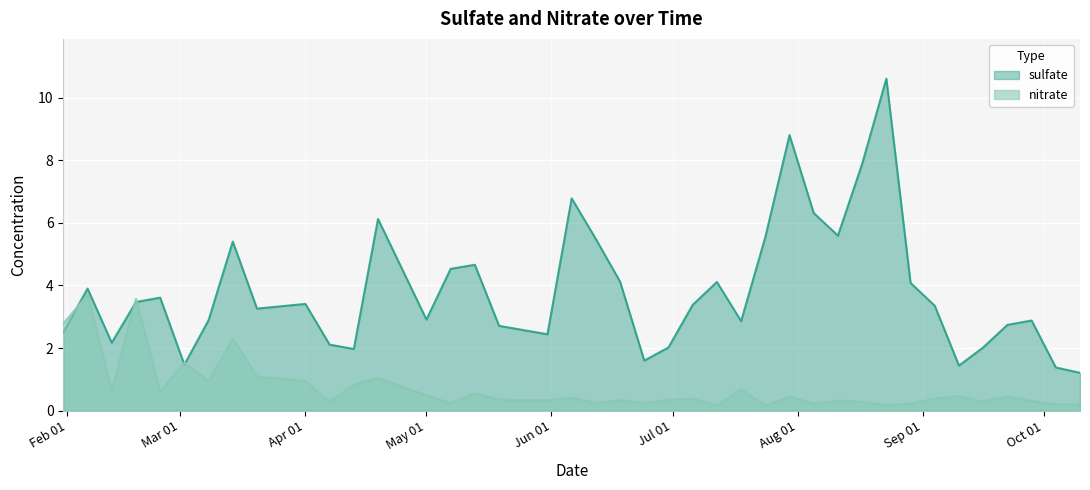

In sulfate, how many points are lower than both neighbors (excluding endpoints)?

10